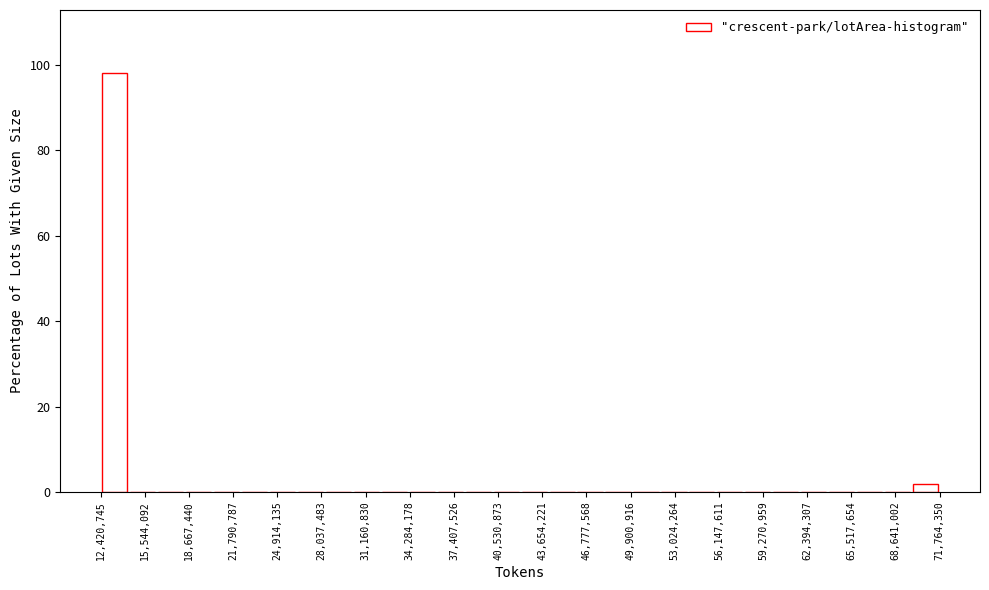

Read against the x-axis, roughly where is the centre of the tallest bar?

13500000